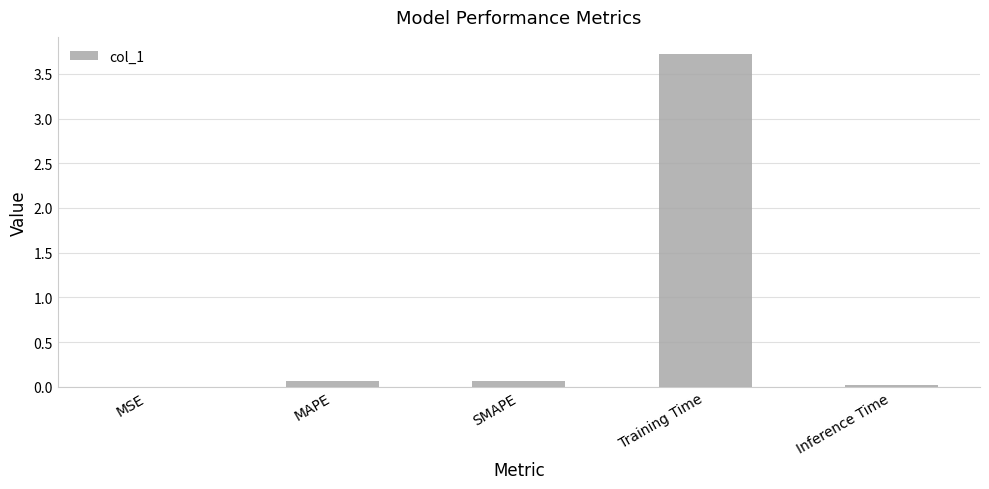

The chart shows a value of 3.7 at Training Time. True or false?

True